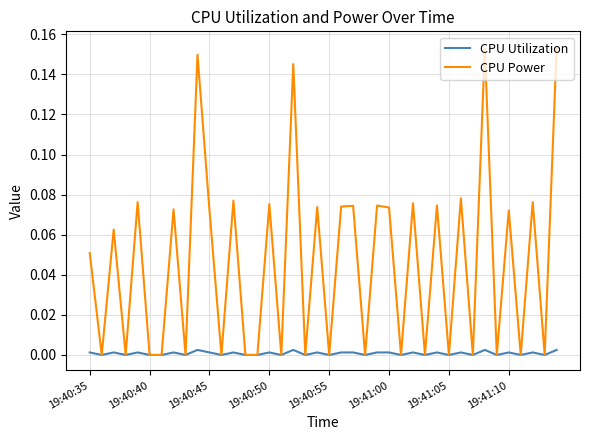

Which series has the widest spread of values?

CPU Power